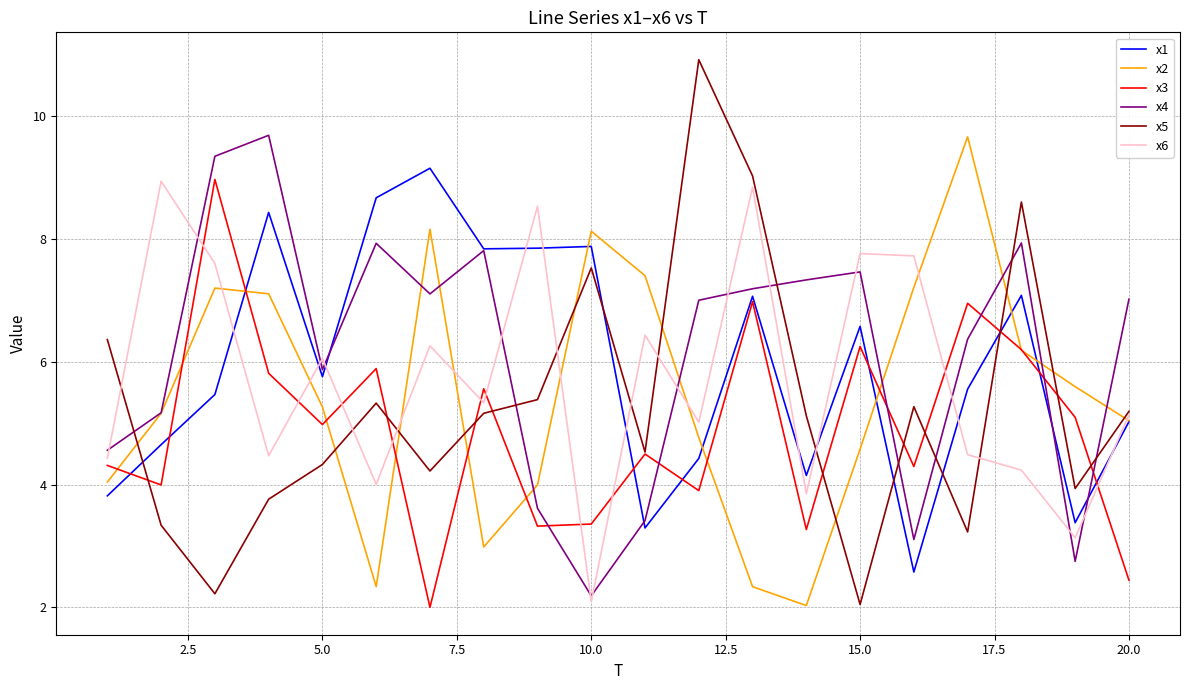

What is the smallest value displayed?

2.0